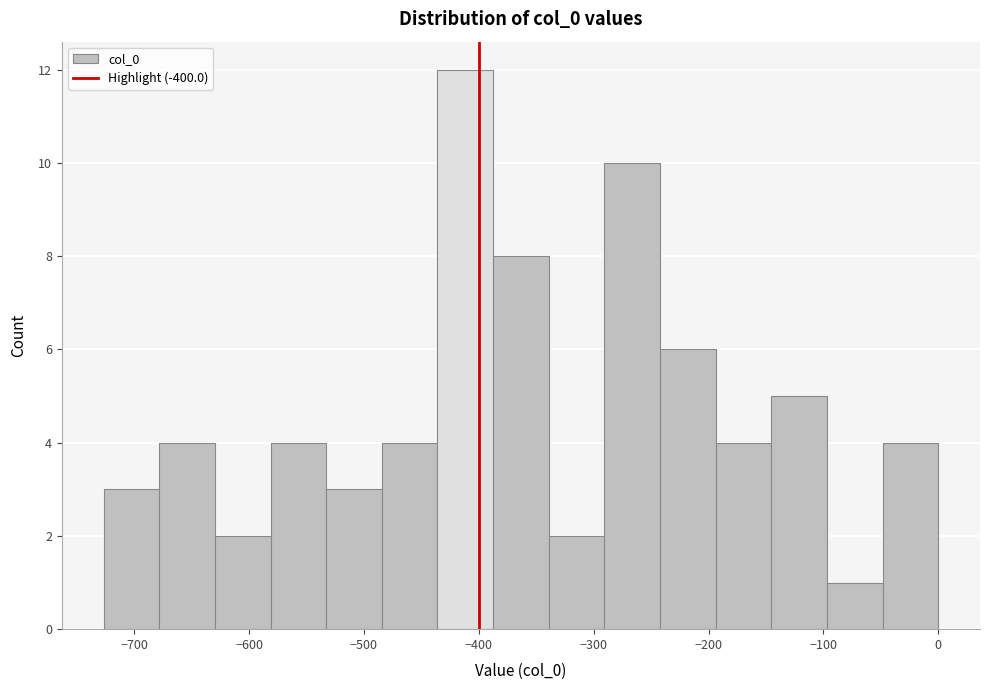

What is the height of the bar covering -290 to -240 on the x-axis? Neither the bar edges nor the heights are printed on the chart, so give them approximately, as read against the axes.

10